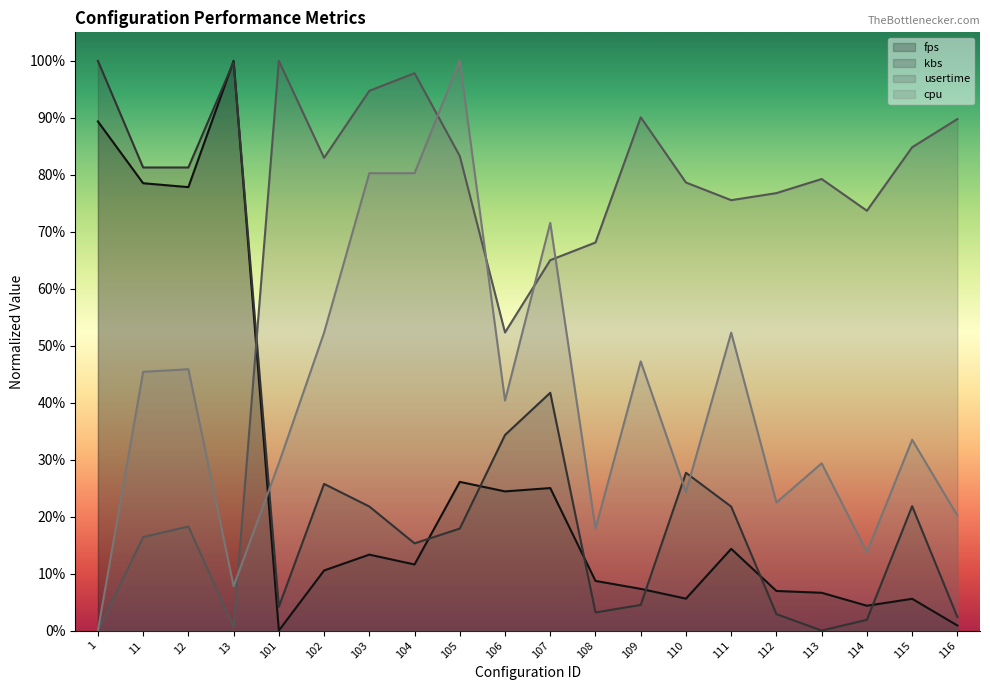

List the series in order of their peak value, lowest first.

fps (line), kbs (line), usertime (line), cpu (line)